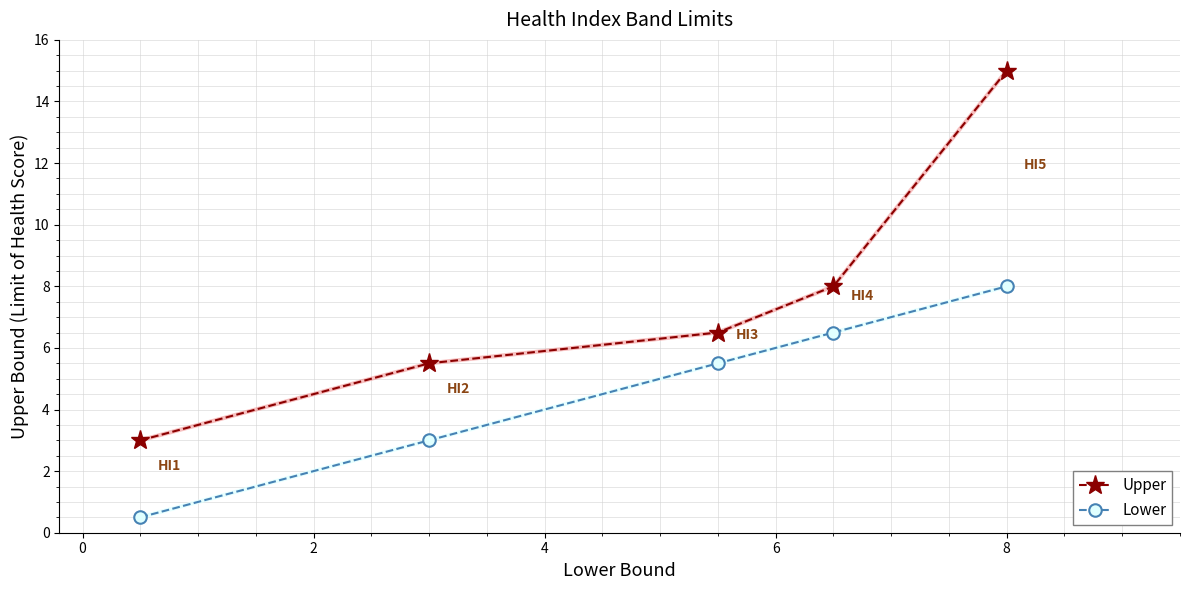

Which series has the largest range (max minus min)?

Upper